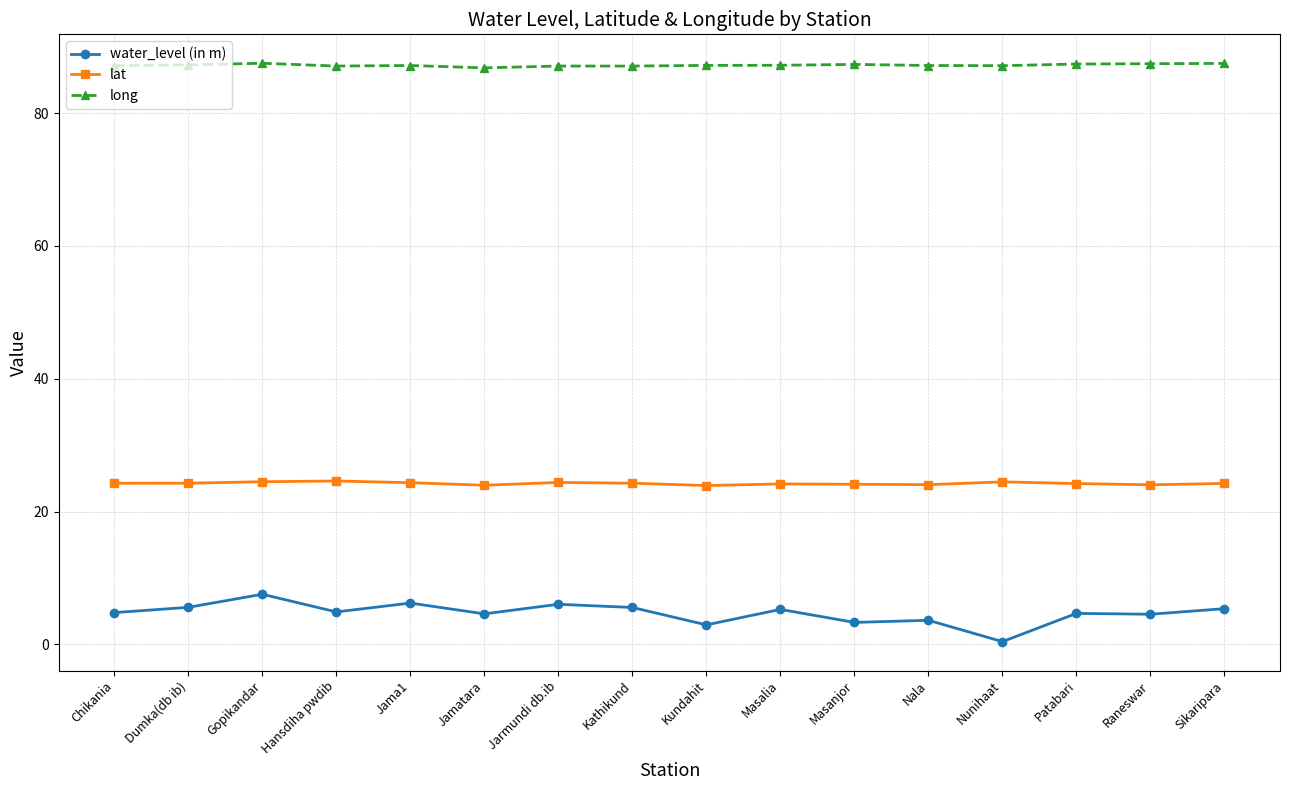

List the series in order of their peak value, highest first.

long, lat, water_level (in m)